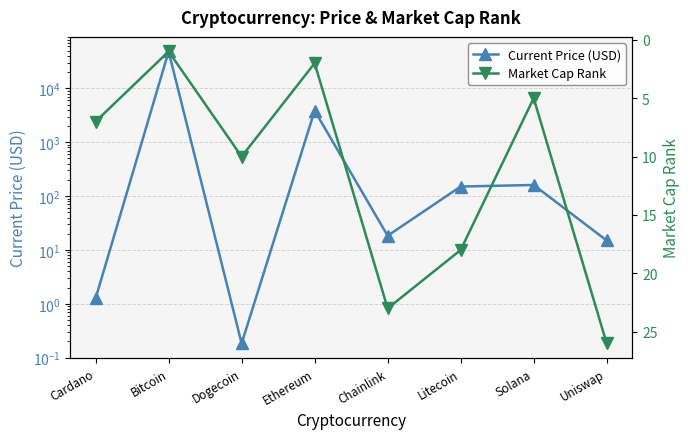

The value of Market Cap Rank at Ethereum is 3.5. True or false?

False